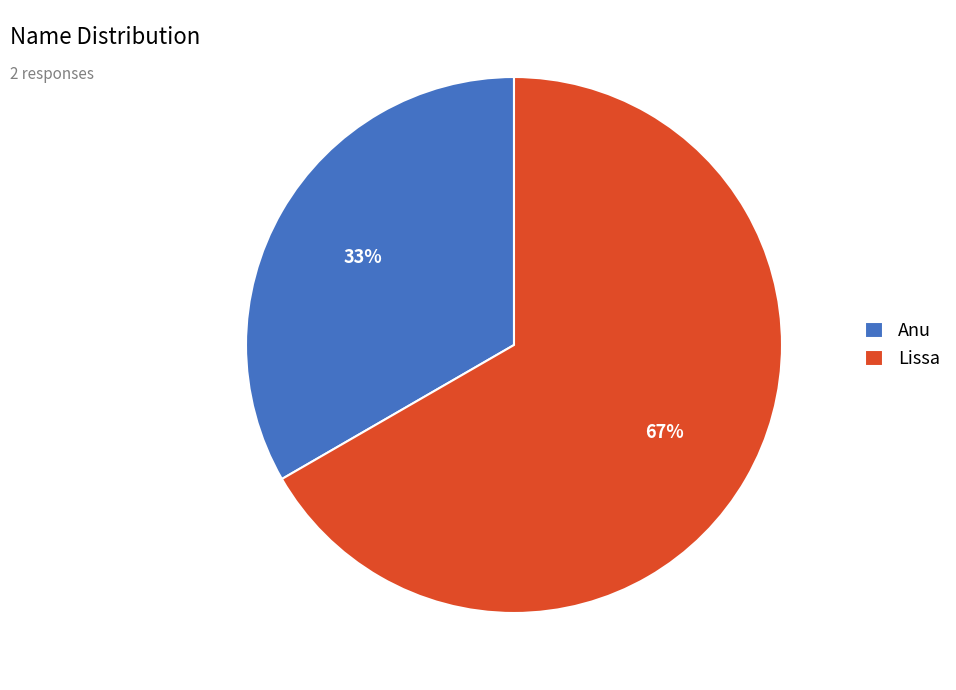

Count the number of slices in the pie.

2